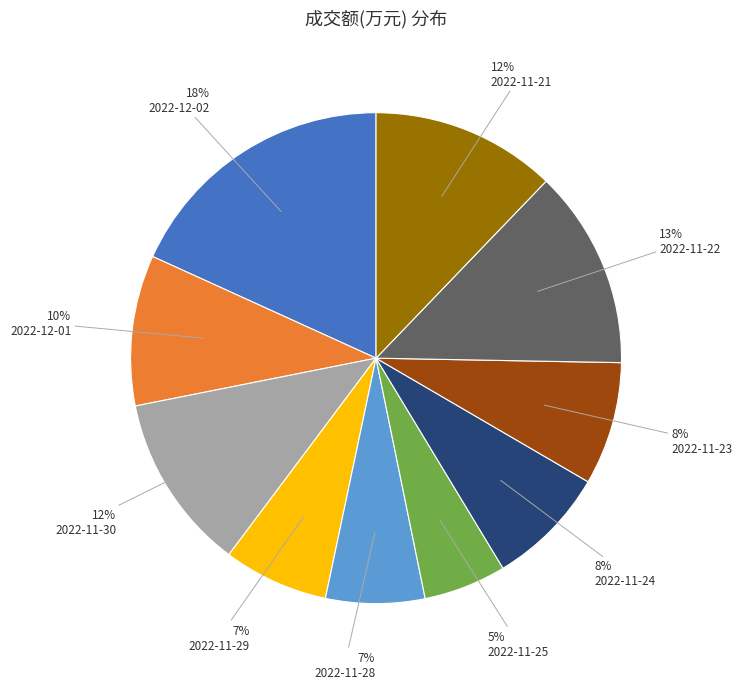

True or false: 2022-11-22 accounts for 6% of the total.

False